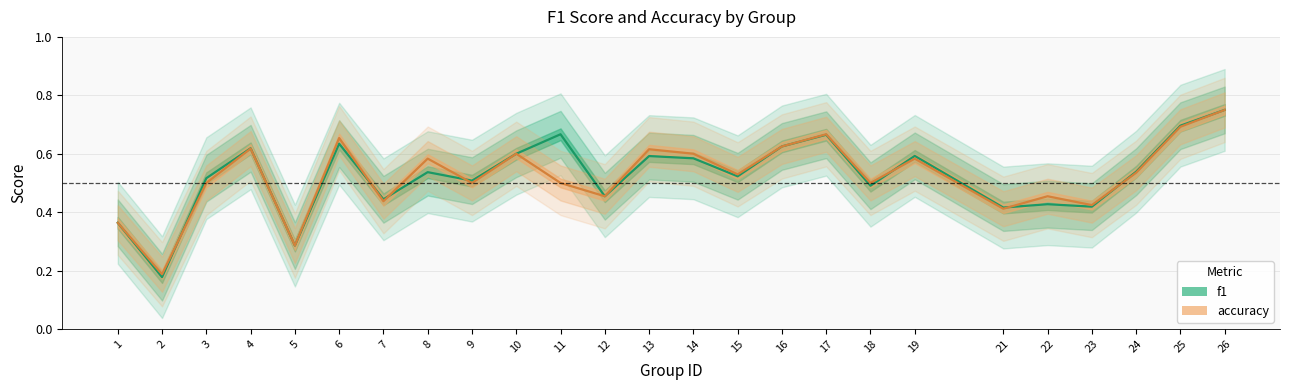

Is this an area chart (filled region under the line)?

No